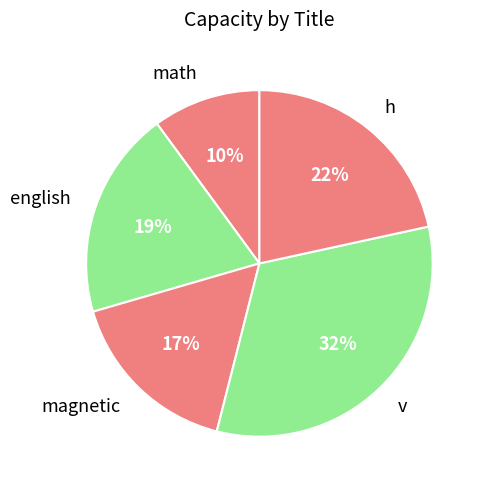

Which has a higher value, english or magnetic?

english